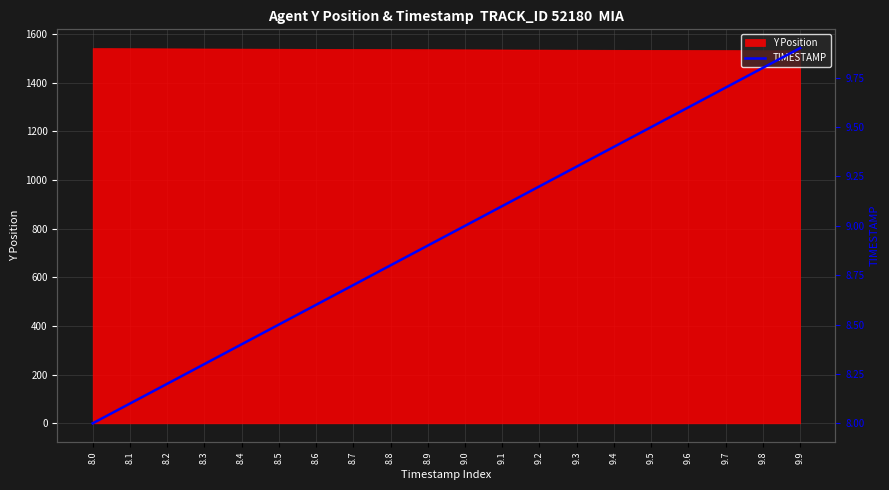

What is the minimum value for Y Position?

1533.1